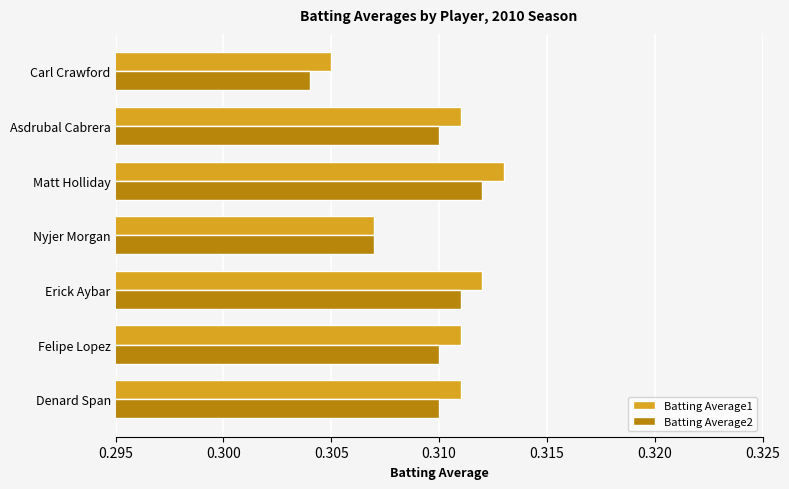

At which label is Batting Average2 closest to 0?

Carl Crawford